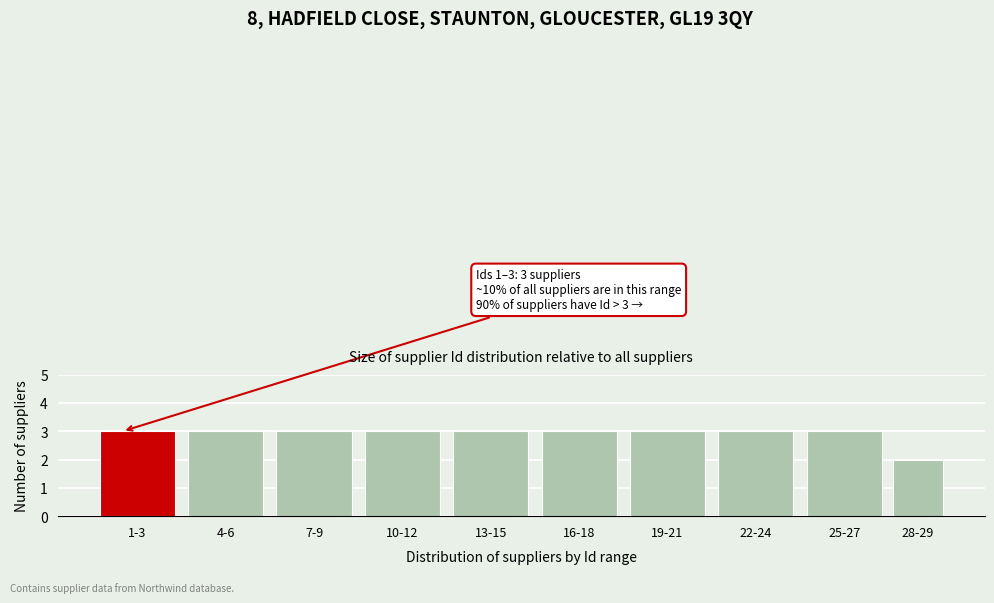

Reading left to right, transcribe all the data shown in this chart.

3	3	3	3	3	3	3	3	3	2